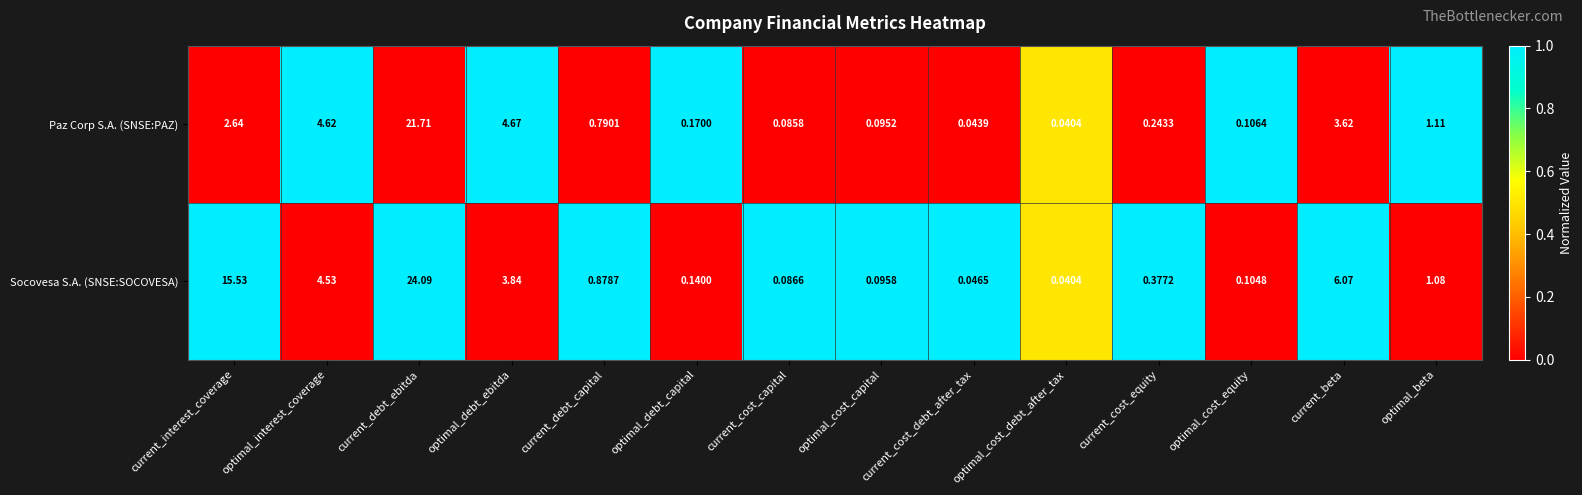

Which series changed the most between current_interest_coverage and optimal_cost_equity?

Socovesa S.A. (SNSE:SOCOVESA)